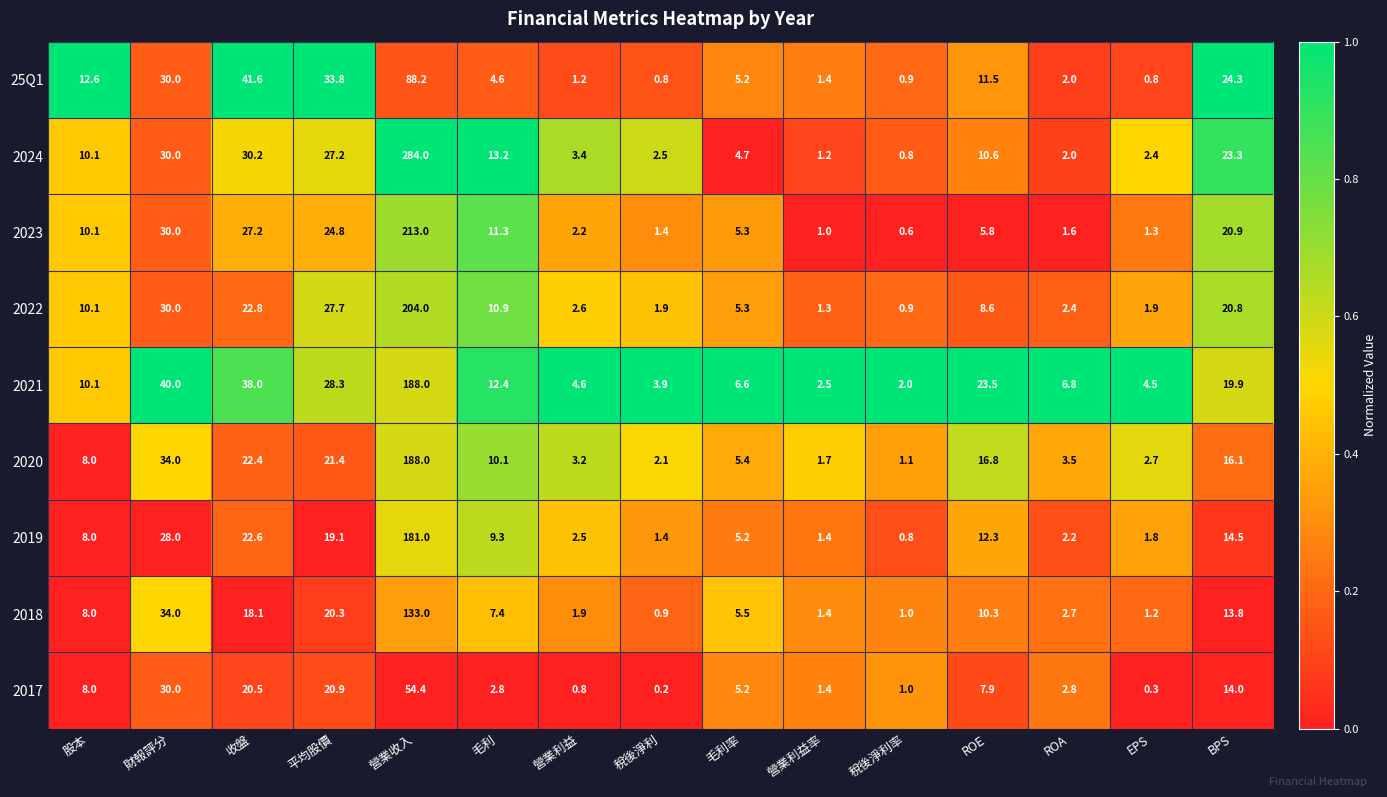

How many data points does each series have?

15